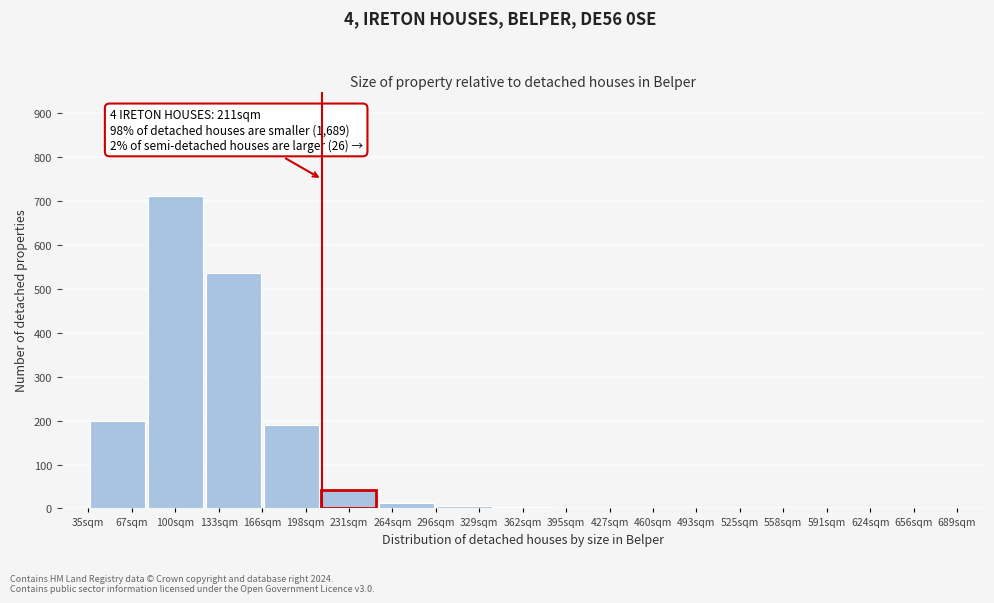

The chart shows a value of 126 at 198sqm. True or false?

False